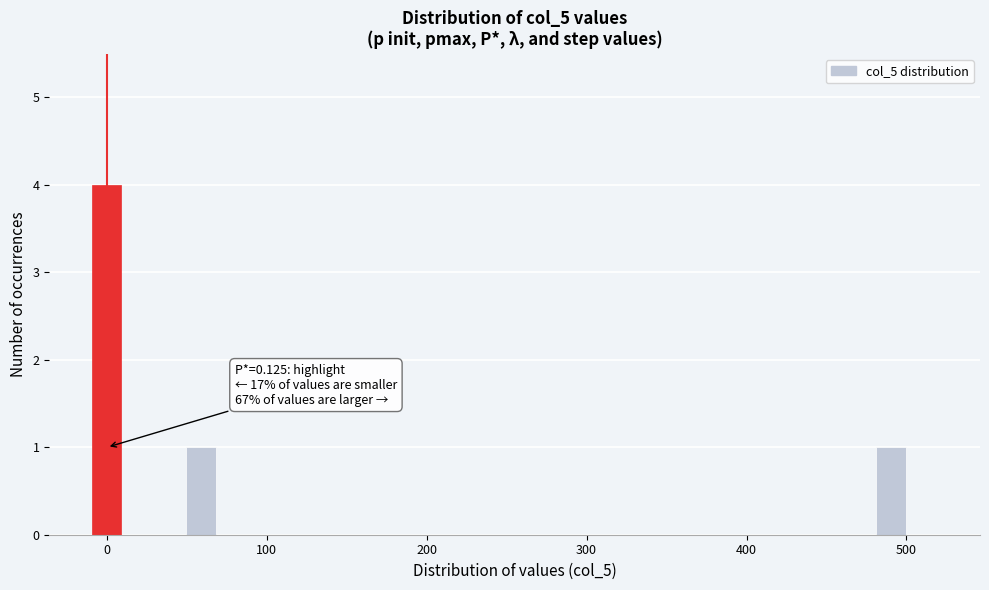

Around what value on the x-axis is the tallest bar? Give the approximate position of its centre, as read against the axis.

0